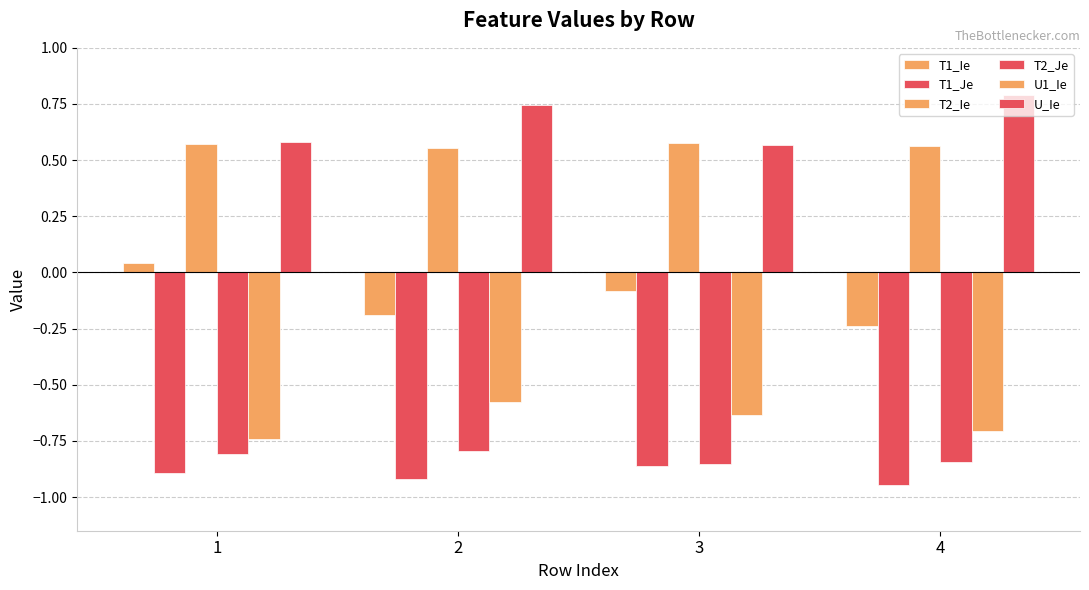

Is it true that T1_Je equals -0.9 at 4?

True